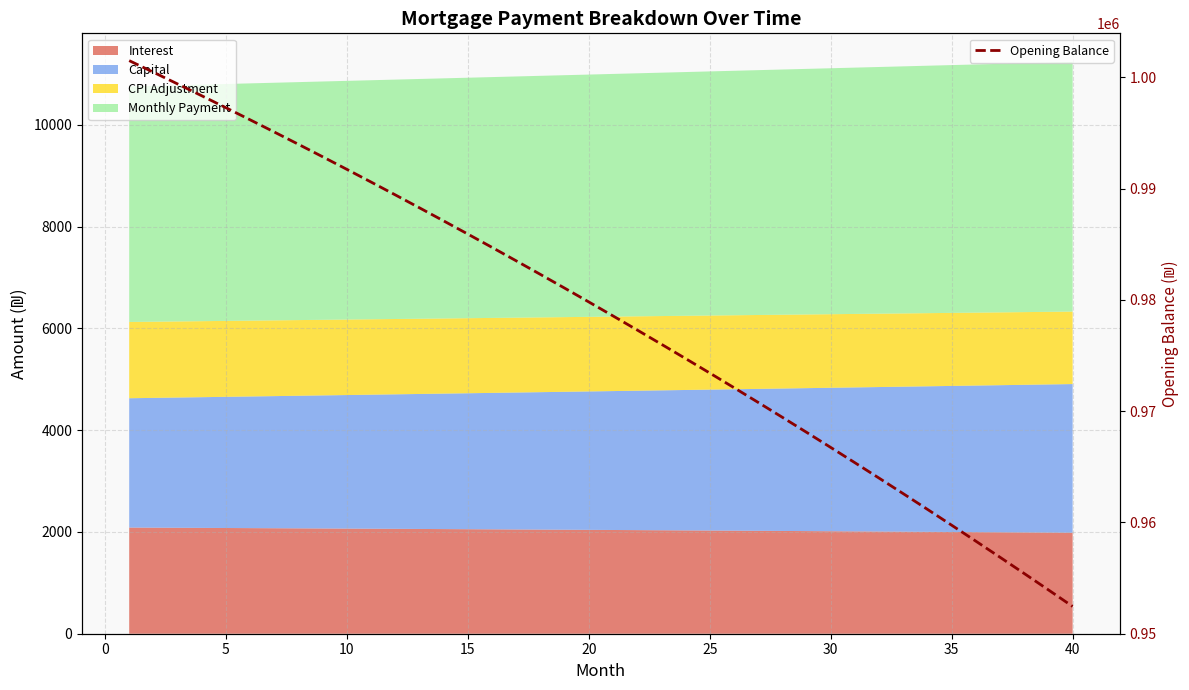

What is the value of the 23rd point from the left?

976007.9